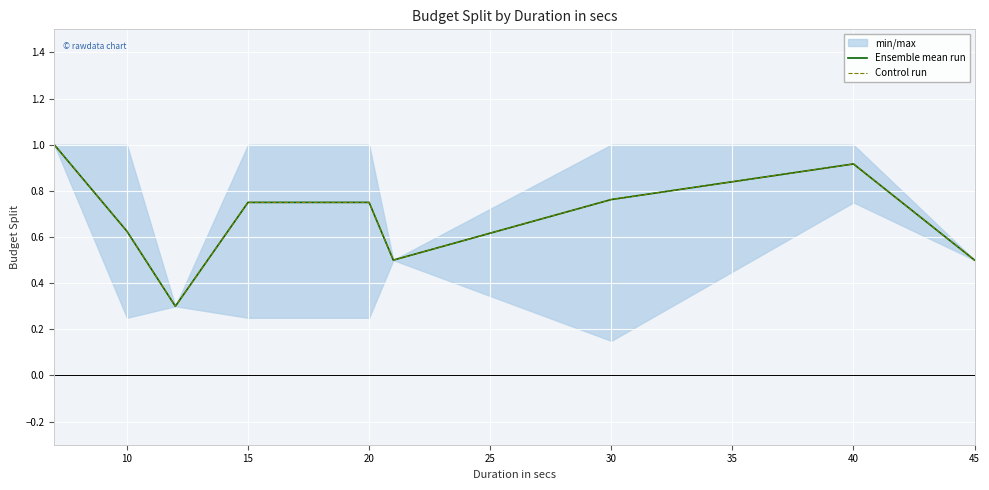

How many lines are shown in the chart?

2